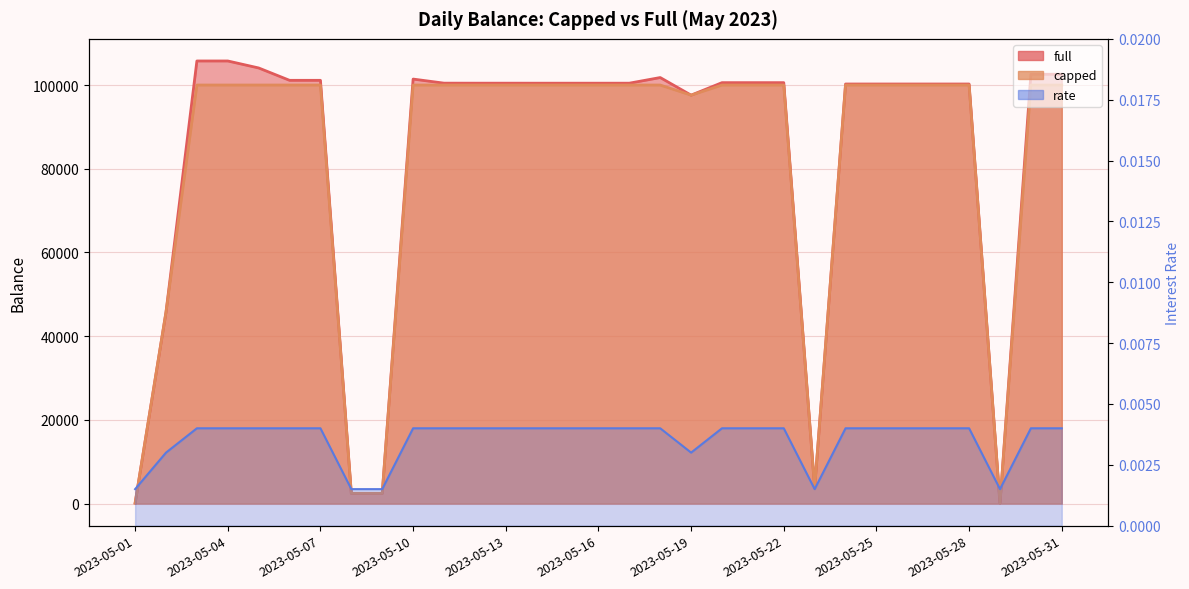

Reading left to right, list all the values displayed in this chart.

full: 2023-05-01=98.7	2023-05-02=45738.8	2023-05-03=105748.5	2023-05-04=105749.5	2023-05-05=104078.9	2023-05-06=101125.3	2023-05-07=101125.3	2023-05-08=2428.3	2023-05-09=2426.0	2023-05-10=101424.9	2023-05-11=100448.8	2023-05-12=100444.8	2023-05-13=100444.8	2023-05-14=100441.0	2023-05-15=100441.1	2023-05-16=100441.1	2023-05-17=100442.0	2023-05-18=101789.3	2023-05-19=97582.3	2023-05-20=100570.0	2023-05-21=100570.0	2023-05-22=100570.0	2023-05-23=3736.7	2023-05-24=100247.0	2023-05-25=100247.0	2023-05-26=100247.0	2023-05-27=100245.7	2023-05-28=100245.7	2023-05-29=108.0	2023-05-30=102560.3	2023-05-31=102586.4
capped: 2023-05-01=98.7	2023-05-02=45738.8	2023-05-03=100000.0	2023-05-04=100000.0	2023-05-05=100000.0	2023-05-06=100000.0	2023-05-07=100000.0	2023-05-08=2428.3	2023-05-09=2426.0	2023-05-10=100000.0	2023-05-11=100000.0	2023-05-12=100000.0	2023-05-13=100000.0	2023-05-14=100000.0	2023-05-15=100000.0	2023-05-16=100000.0	2023-05-17=100000.0	2023-05-18=100000.0	2023-05-19=97582.3	2023-05-20=100000.0	2023-05-21=100000.0	2023-05-22=100000.0	2023-05-23=3736.7	2023-05-24=100000.0	2023-05-25=100000.0	2023-05-26=100000.0	2023-05-27=100000.0	2023-05-28=100000.0	2023-05-29=108.0	2023-05-30=100000.0	2023-05-31=100000.0
rate: 2023-05-01=0.0	2023-05-02=0.0	2023-05-03=0.0	2023-05-04=0.0	2023-05-05=0.0	2023-05-06=0.0	2023-05-07=0.0	2023-05-08=0.0	2023-05-09=0.0	2023-05-10=0.0	2023-05-11=0.0	2023-05-12=0.0	2023-05-13=0.0	2023-05-14=0.0	2023-05-15=0.0	2023-05-16=0.0	2023-05-17=0.0	2023-05-18=0.0	2023-05-19=0.0	2023-05-20=0.0	2023-05-21=0.0	2023-05-22=0.0	2023-05-23=0.0	2023-05-24=0.0	2023-05-25=0.0	2023-05-26=0.0	2023-05-27=0.0	2023-05-28=0.0	2023-05-29=0.0	2023-05-30=0.0	2023-05-31=0.0